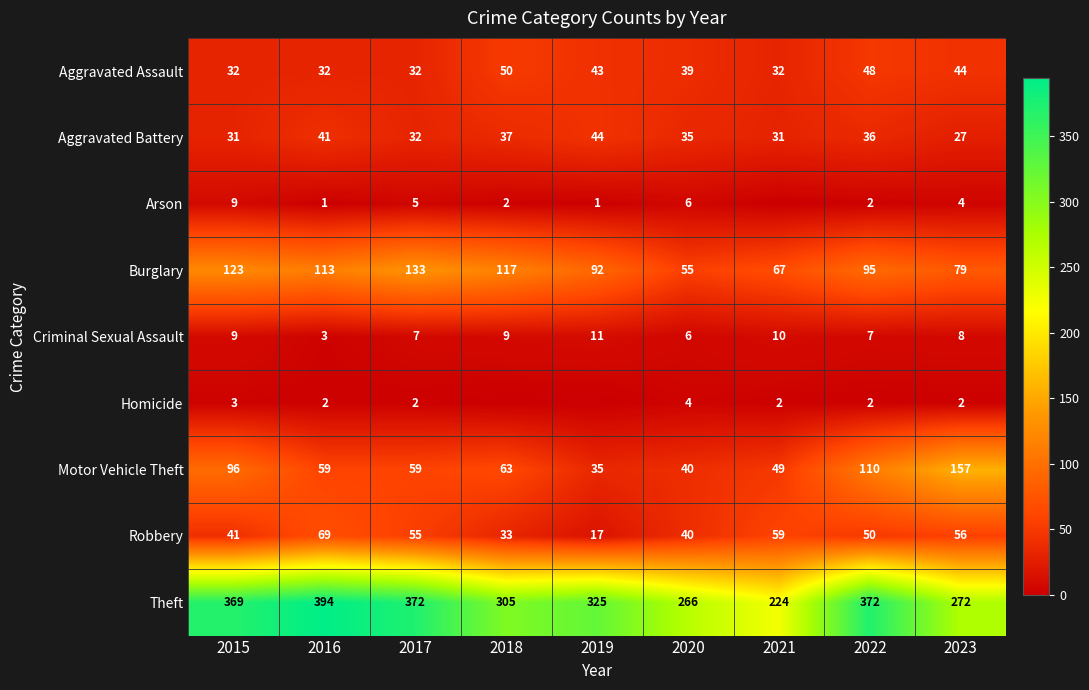

Which label corresponds to the smallest value in the chart?

2021